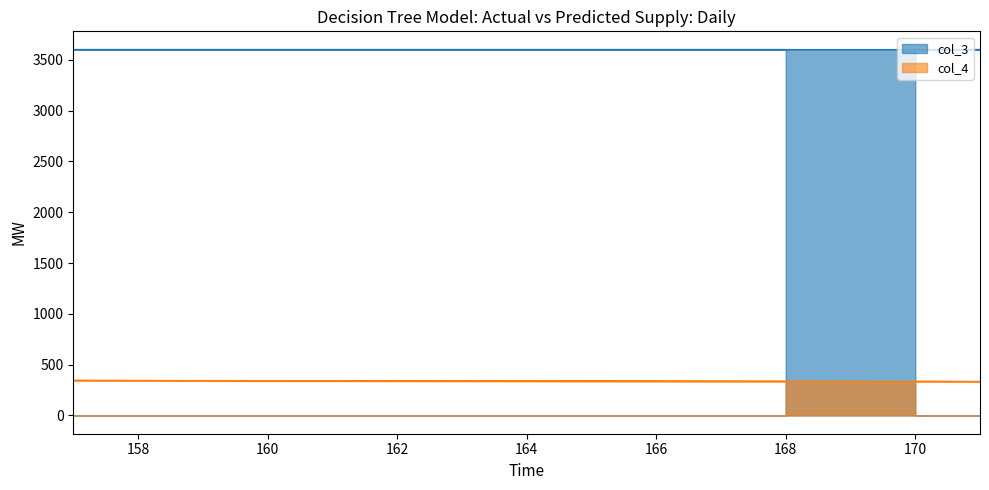

True or false: col_1 and col_3 intersect in this chart.

False